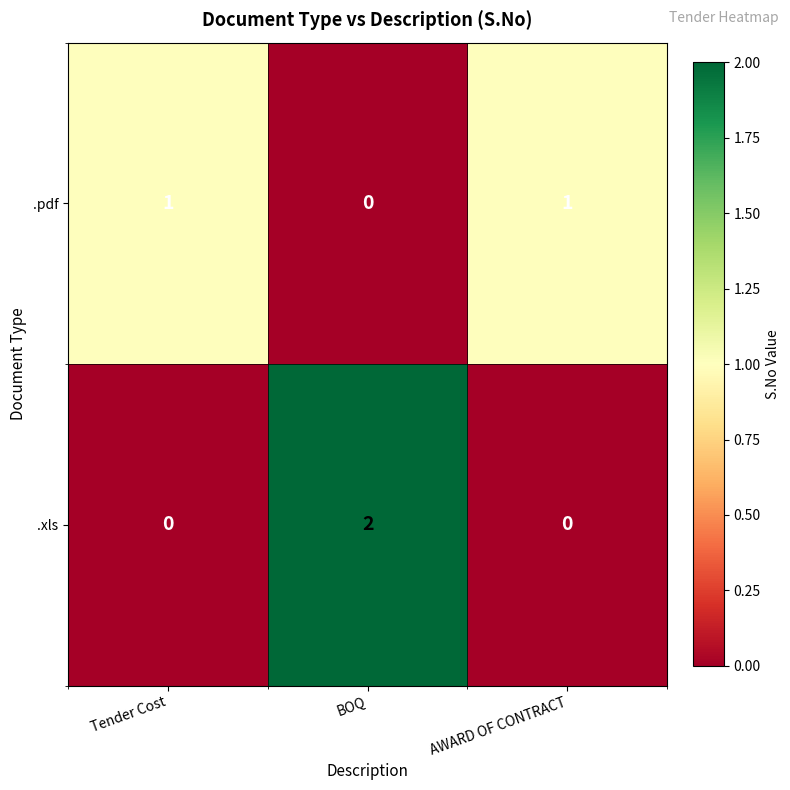

Is the value of .pdf at AWARD OF CONTRACT greater than the value of .xls at BOQ?

No